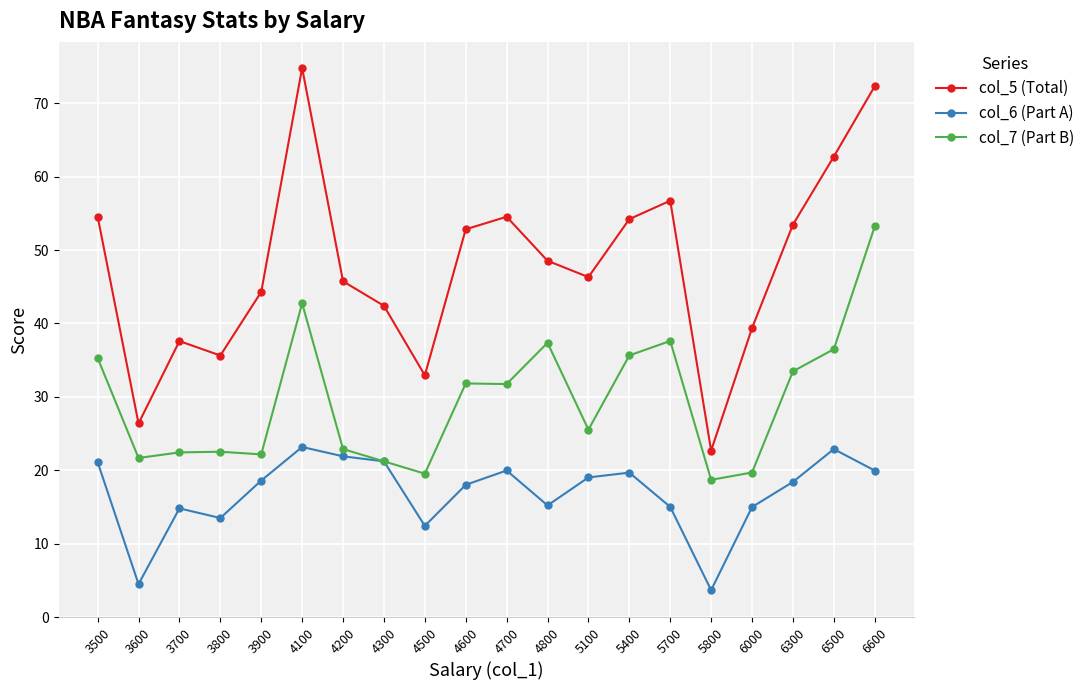

What is the value of the col_6 (Part A) point at the 1st from the left?

21.1